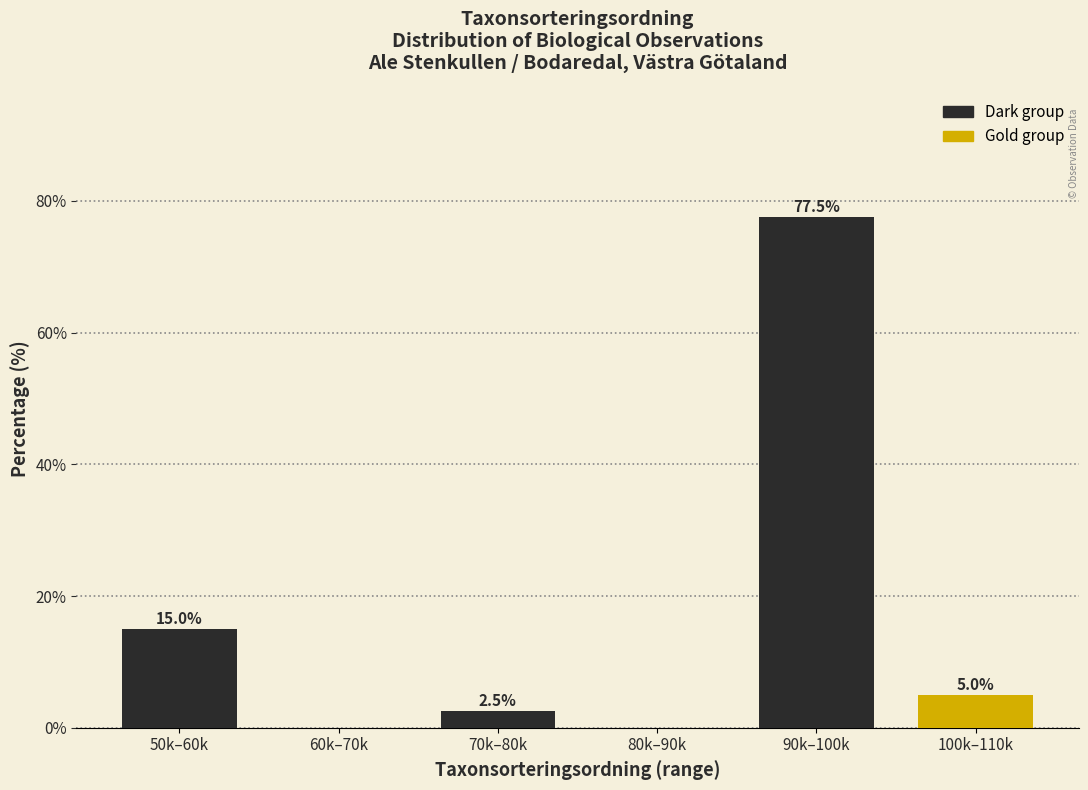

Reading left to right, extract all data points from this chart.

50k–60k=15.0	60k–70k=0.0	70k–80k=2.5	80k–90k=0.0	90k–100k=77.5	100k–110k=5.0